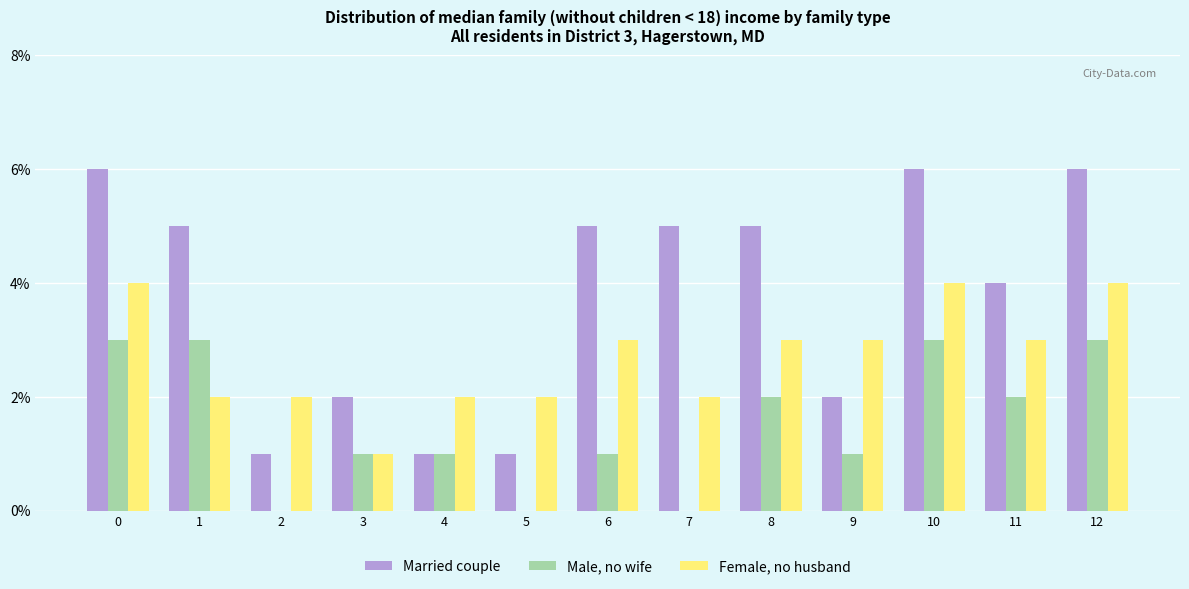

Count the number of categories in the chart.

13